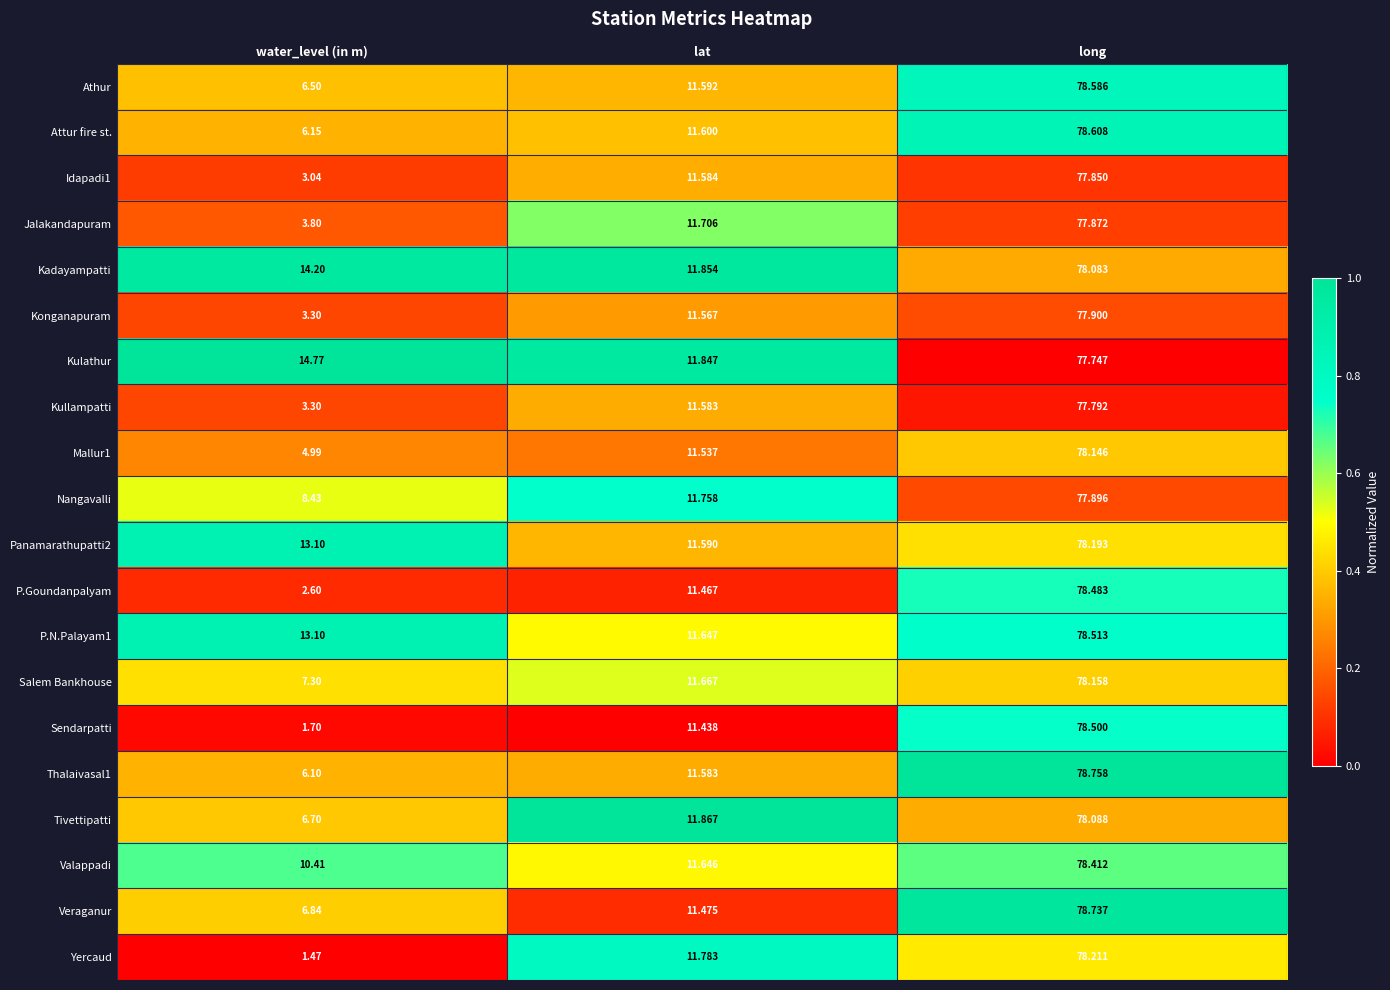

Which series changed the most between water_level (in m) and long?

Sendarpatti